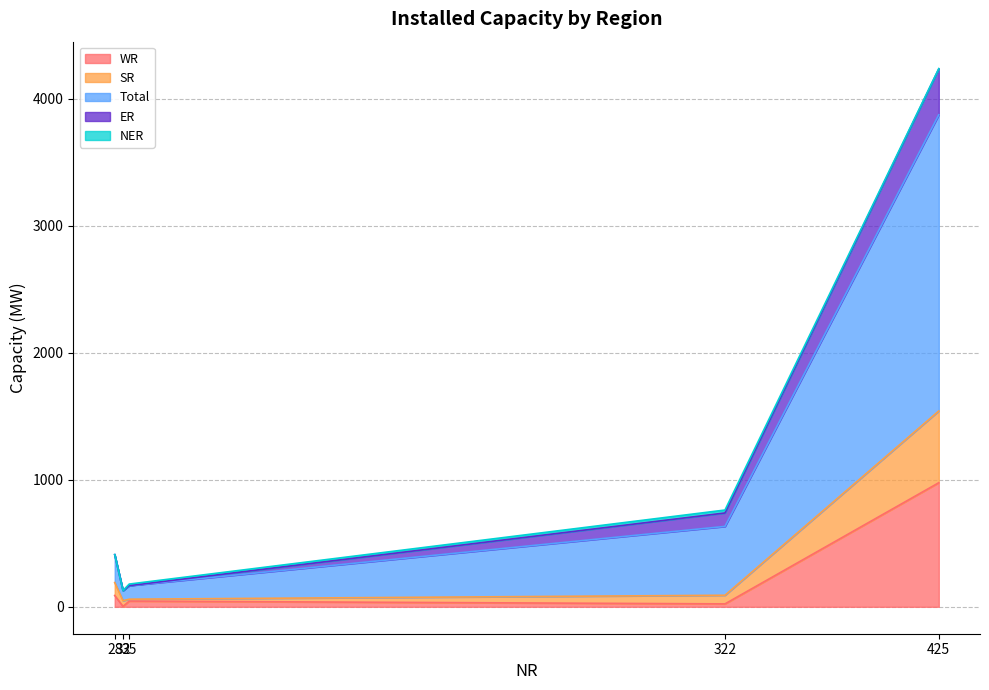

What is the maximum value shown in the chart?

2332